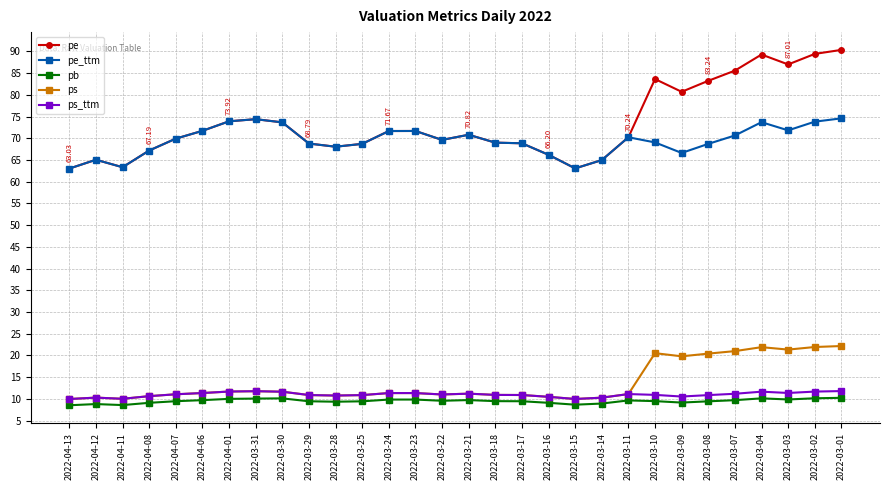

Does the chart display data point markers on the line(s)?

Yes